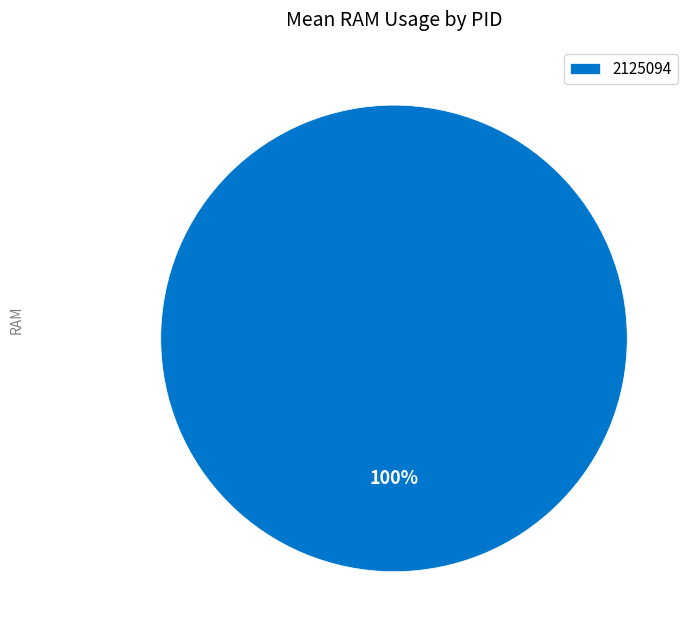

How many slices are in this pie chart?

1